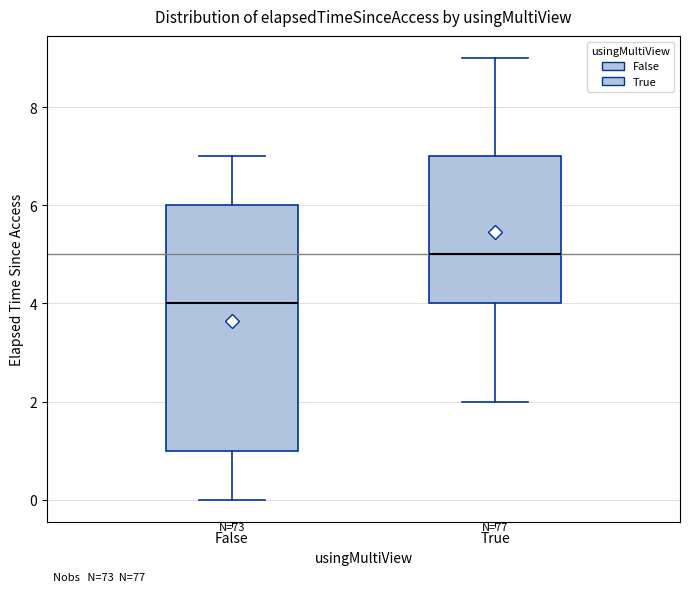

Which box is the tallest, from its lower edge to its upper edge?

False